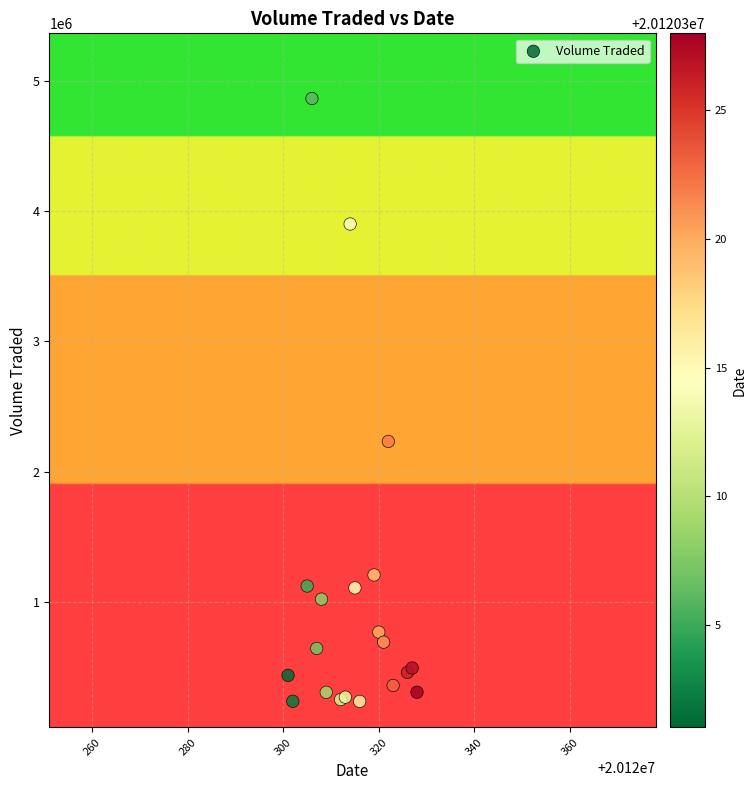

What Y value in the scatter plot is closest to 2550150?

2232200